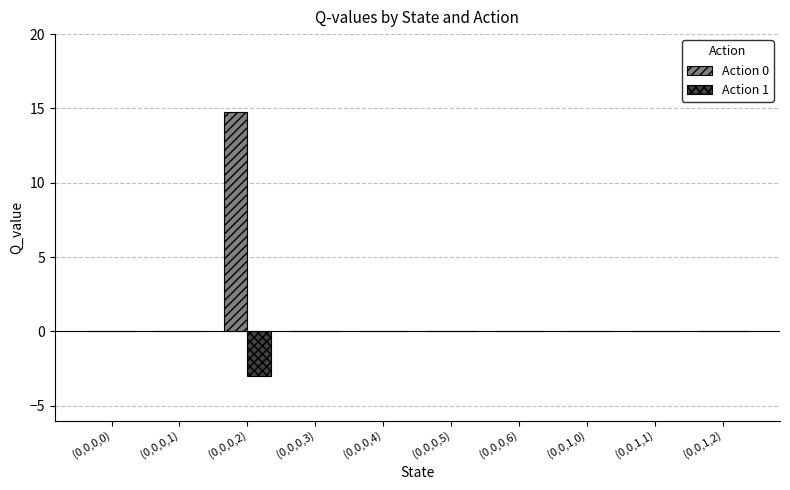

What is the maximum value for Action 0?

14.8